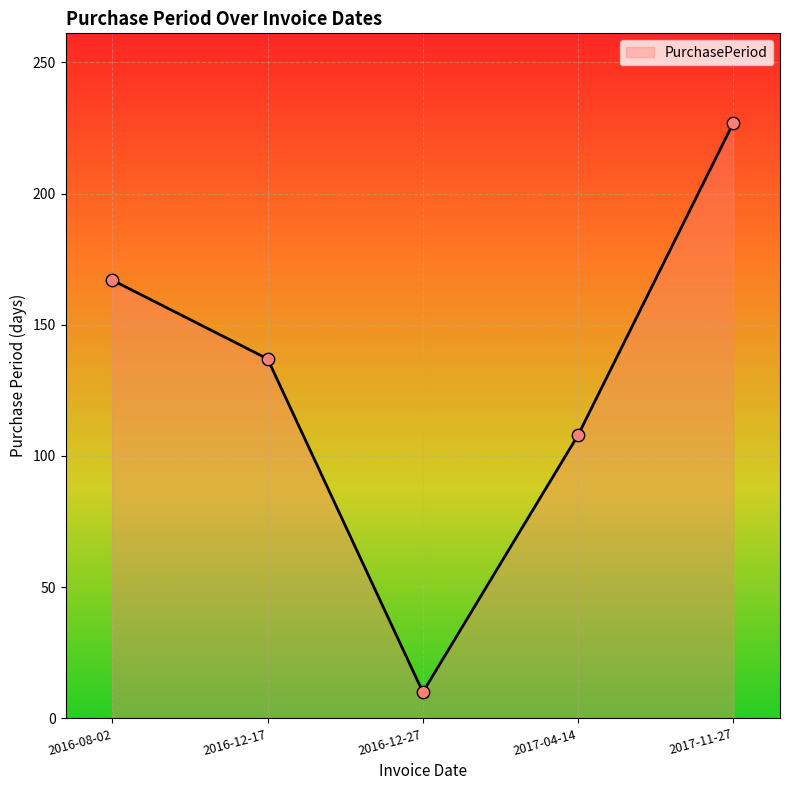

What is the ratio of the value at 2017-04-14 to the value at 2016-08-02?

0.6